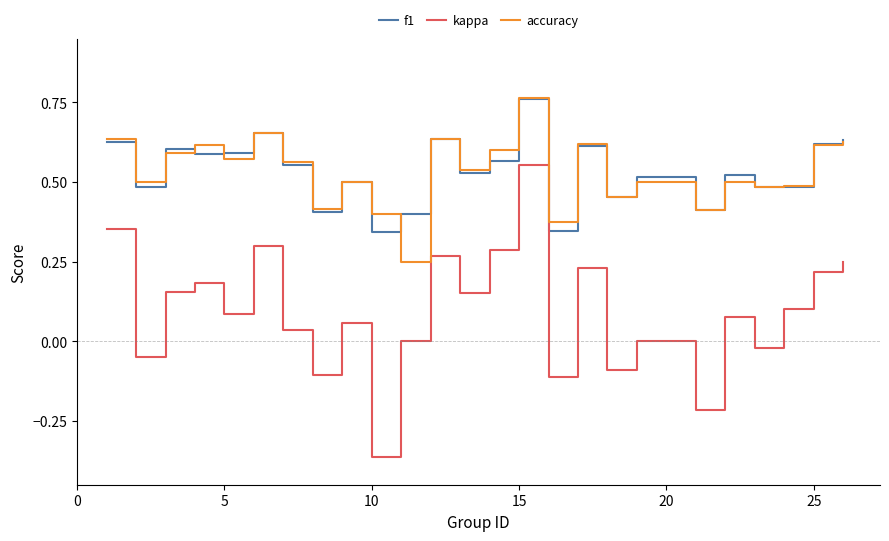

True or false: f1 and kappa cross at least once.

False